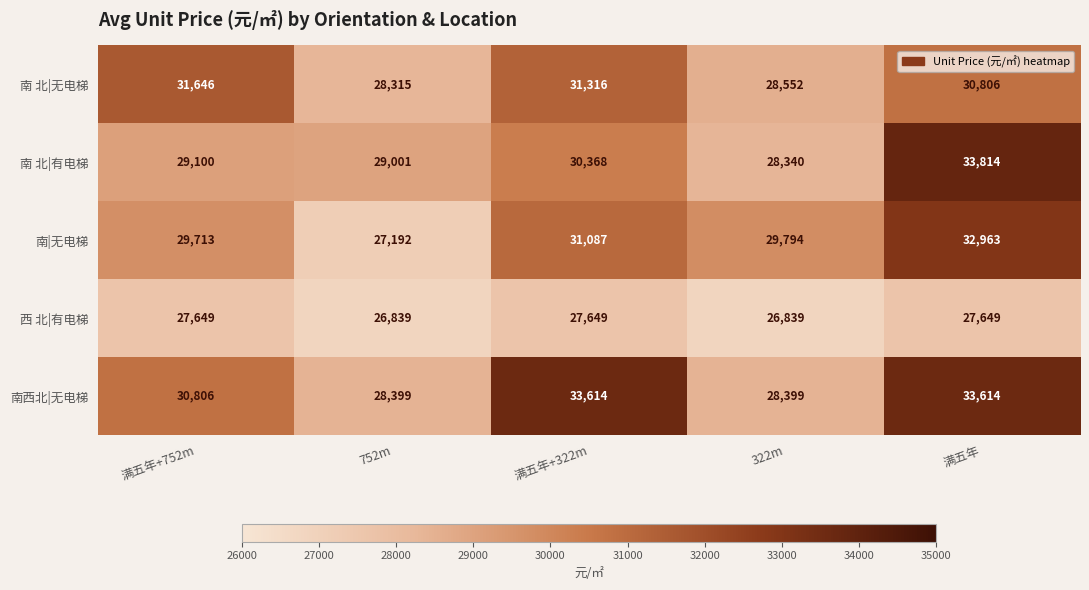

At which label does 南 北|无电梯 reach its minimum?

752m